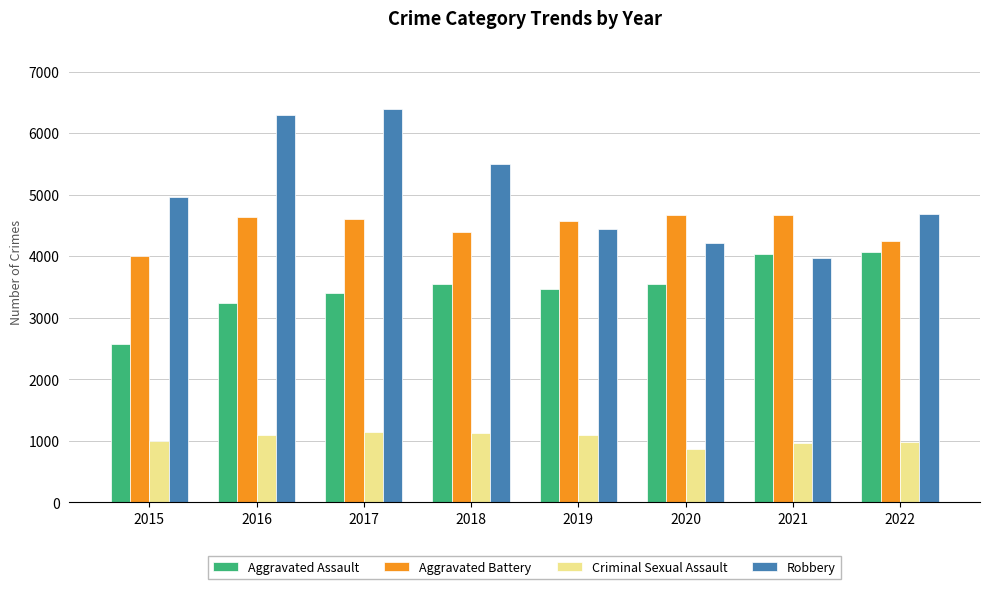

What is the total value across all series at 2015?

12528